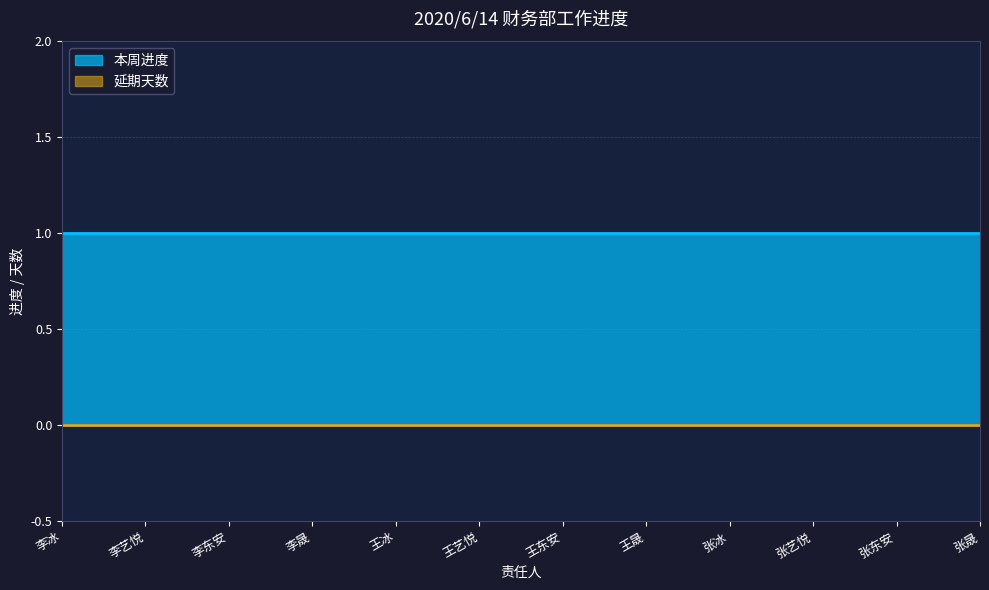

What position from the left is 张冰?

9